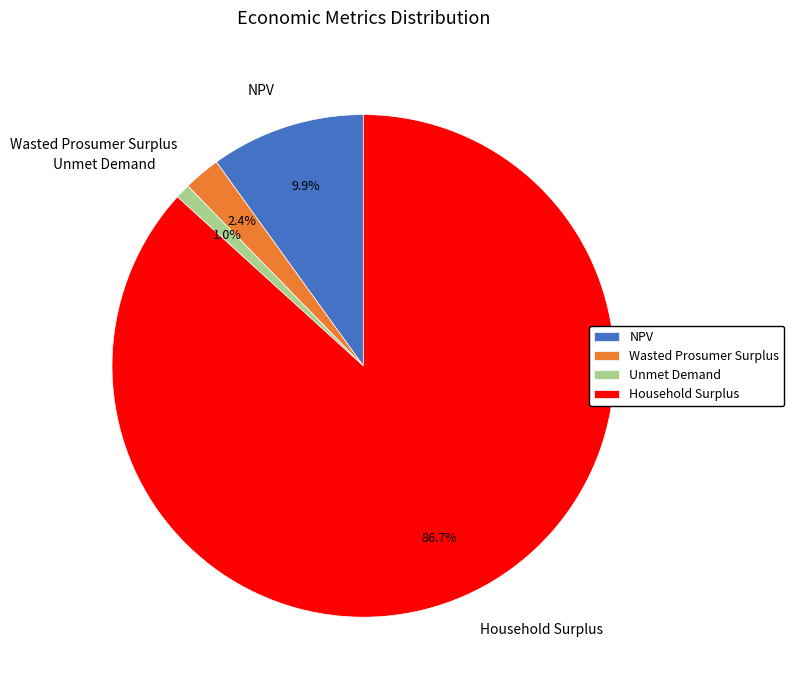

Between Wasted Prosumer Surplus and NPV, which is larger?

NPV